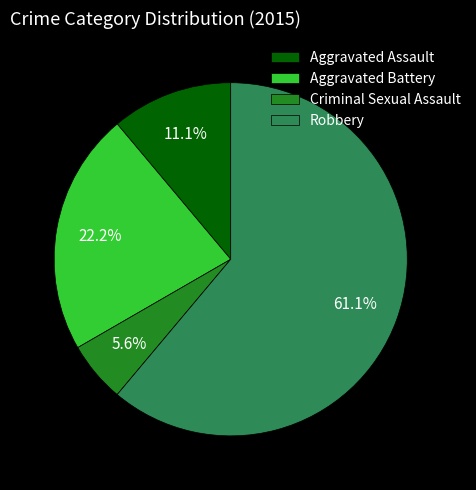

What percentage is the Robbery slice, to the nearest percent?

61%